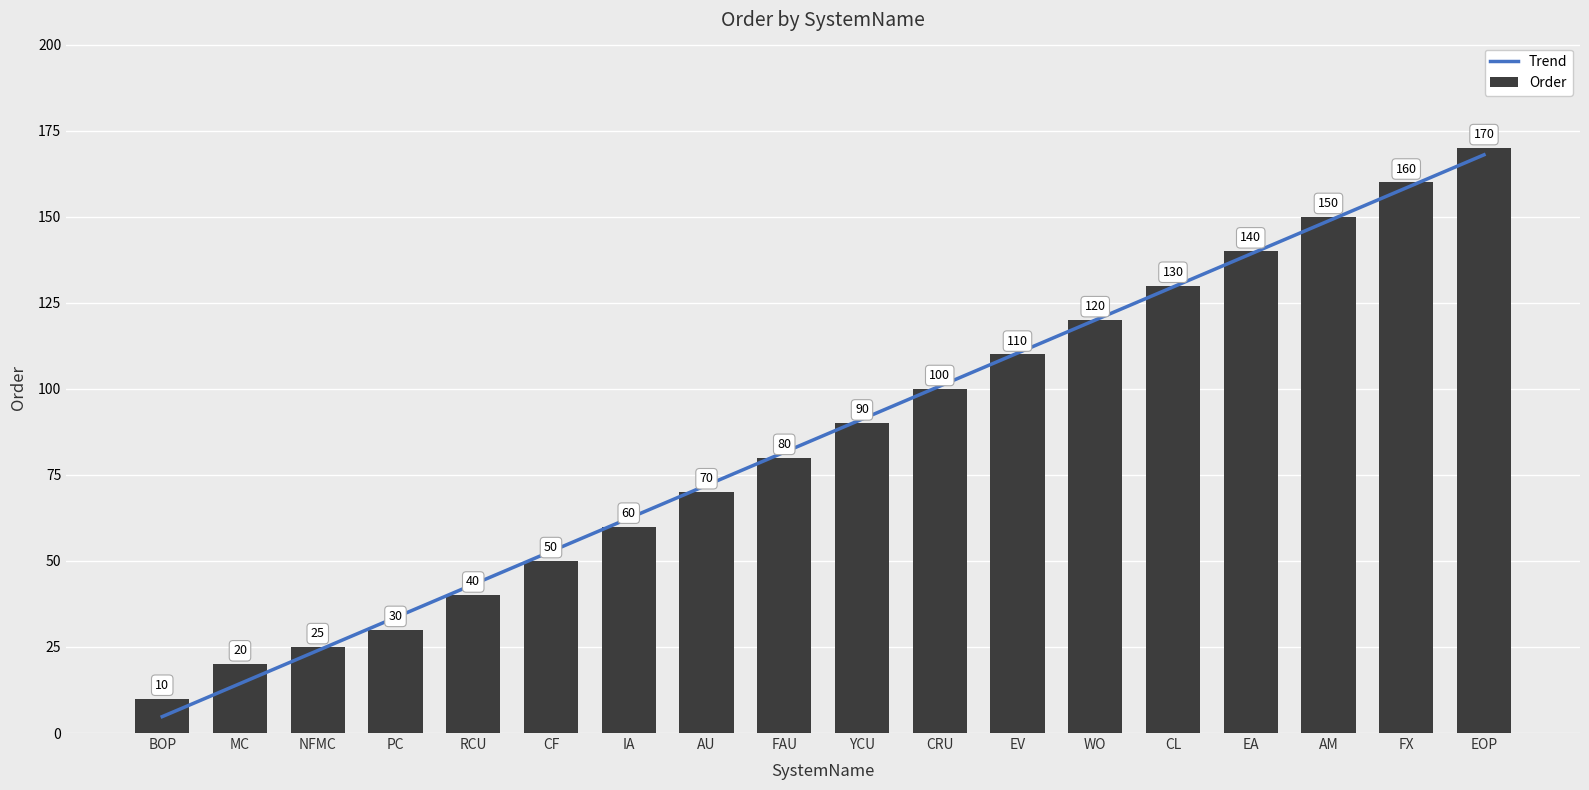

True or false: Order has a value of 170.0 at EOP.

True